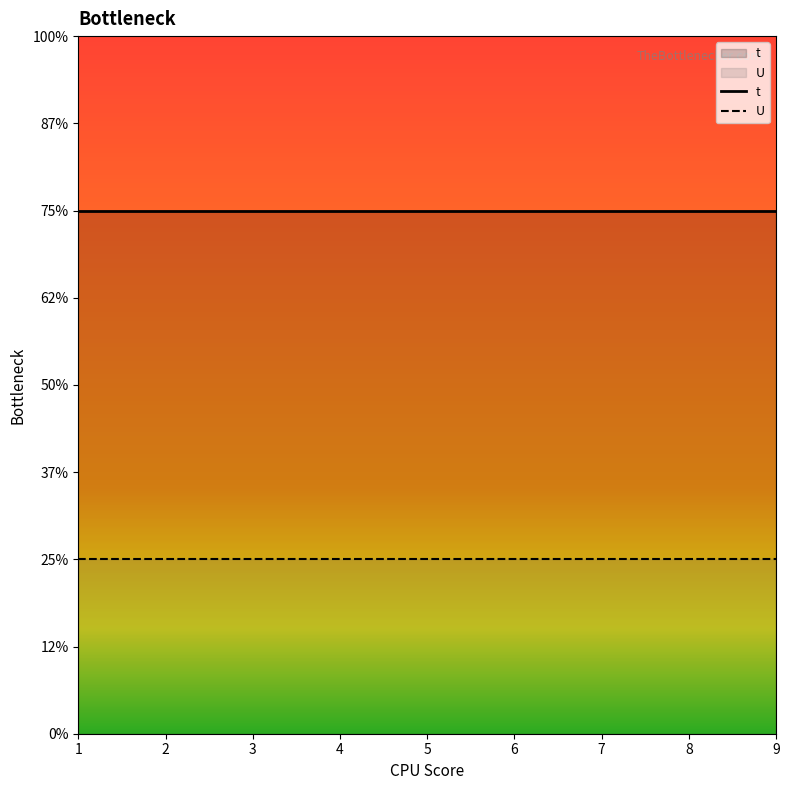

Rank the categories by U value from lowest to highest.

1, 2, 3, 4, 5, 6, 7, 8, 9